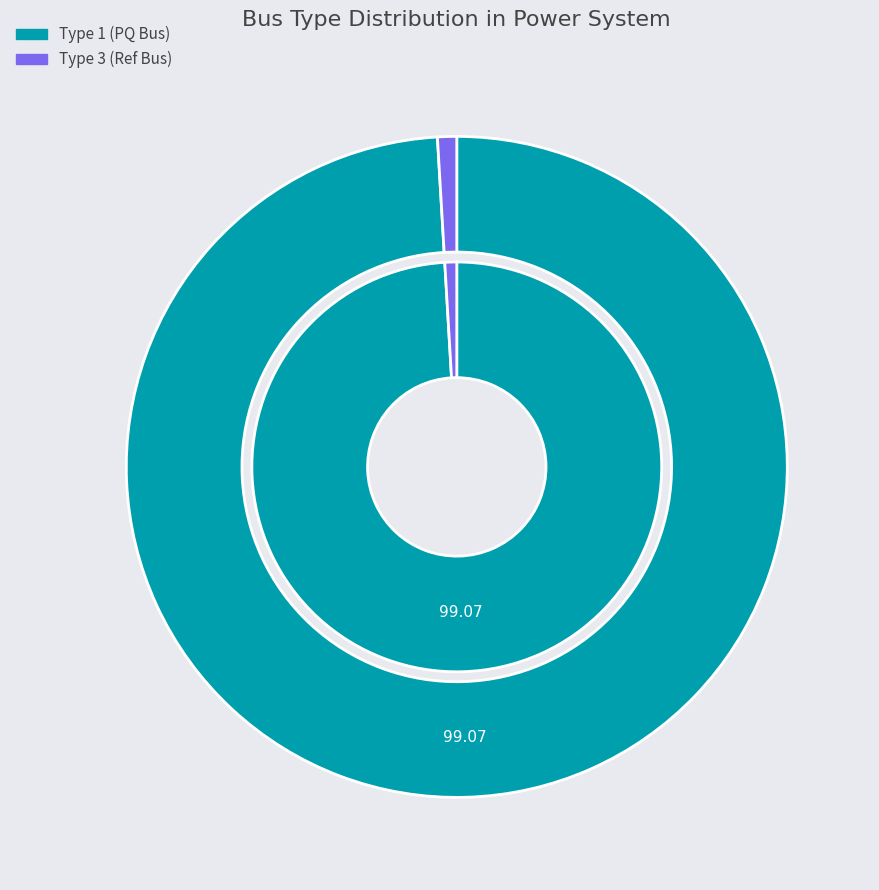

Which slice is the largest?

BUS_TYPE_1